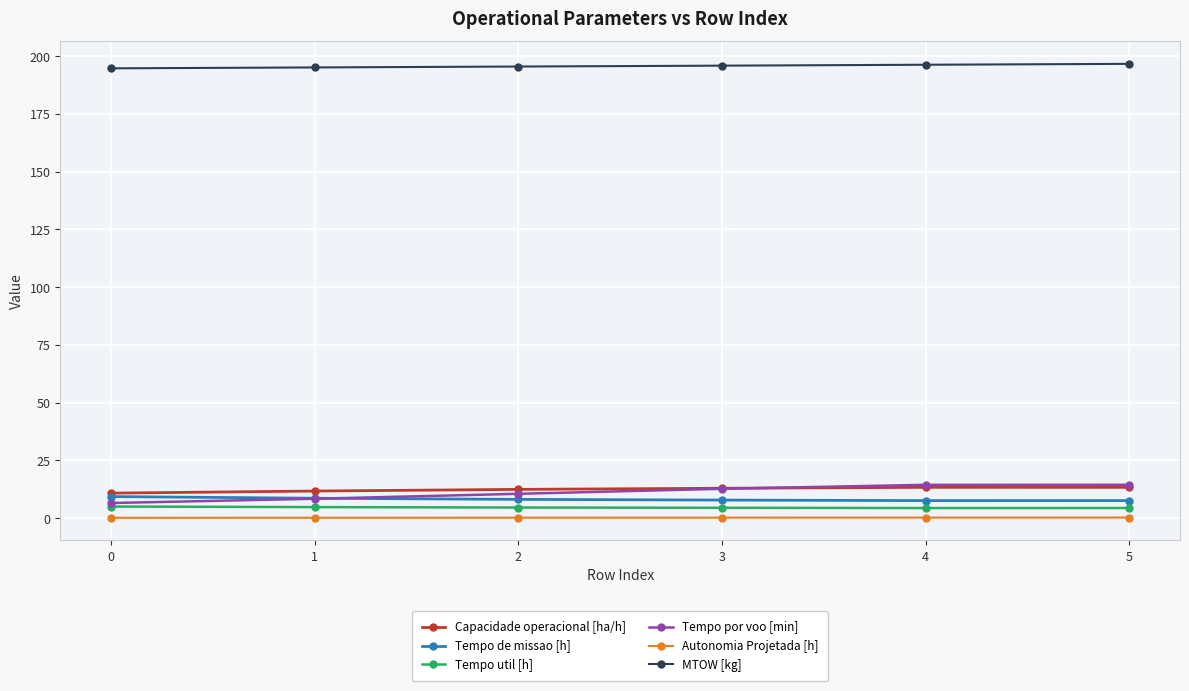

What is the value of the Tempo de missao [h] point at the 5th from the left?

7.5